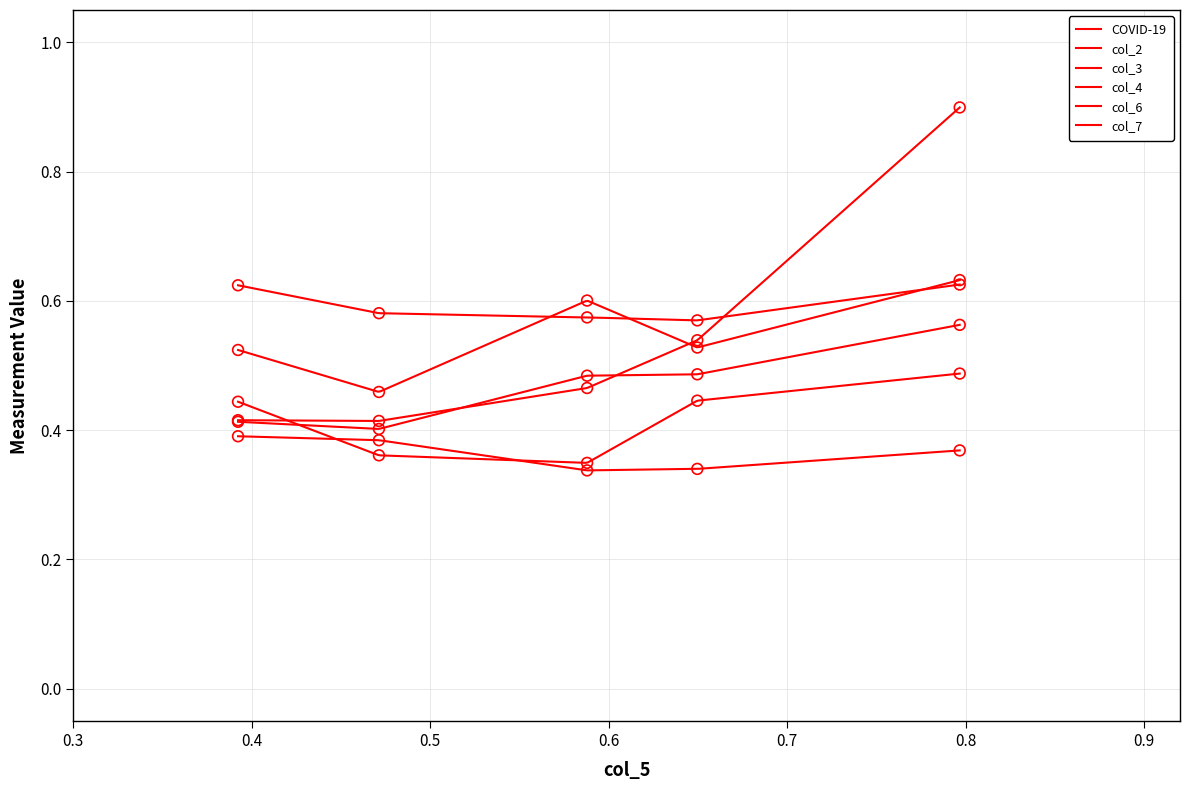

Which series has the largest total across all categories?

col_2